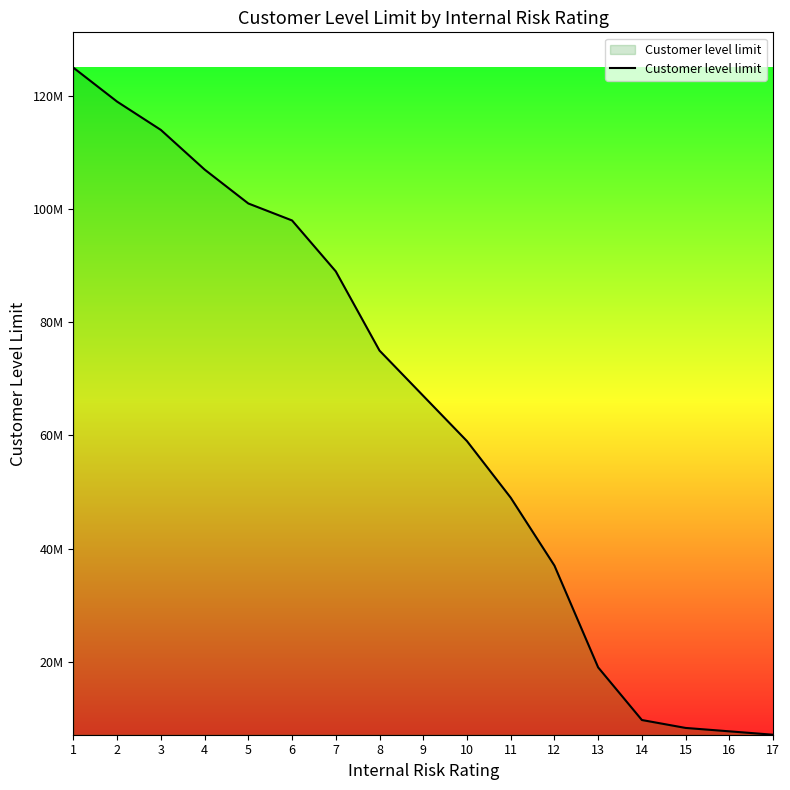

How many lines are shown in the chart?

1